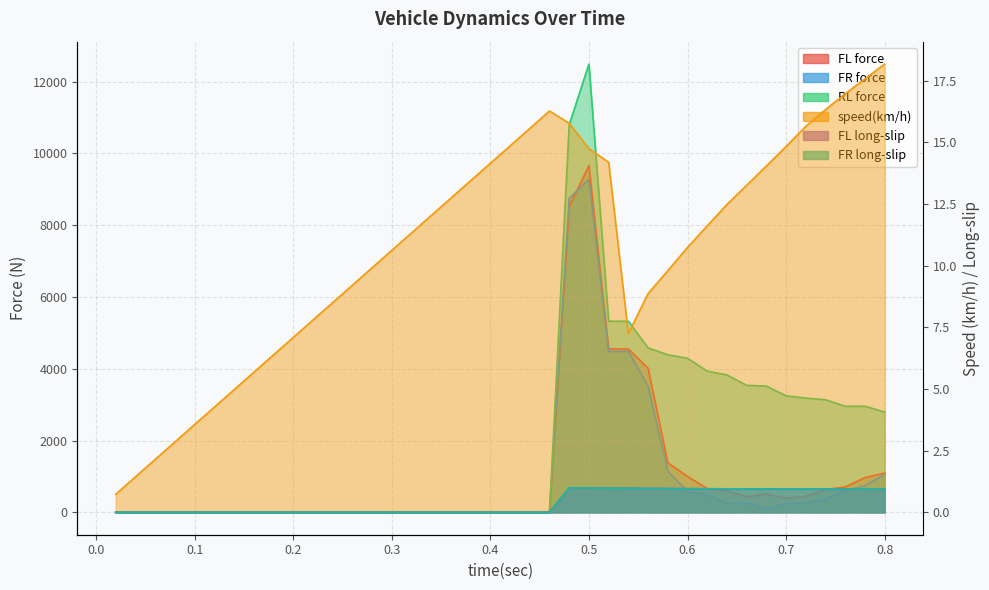

What is the difference between the maximum and minimum values in the FL force series?

9660.5